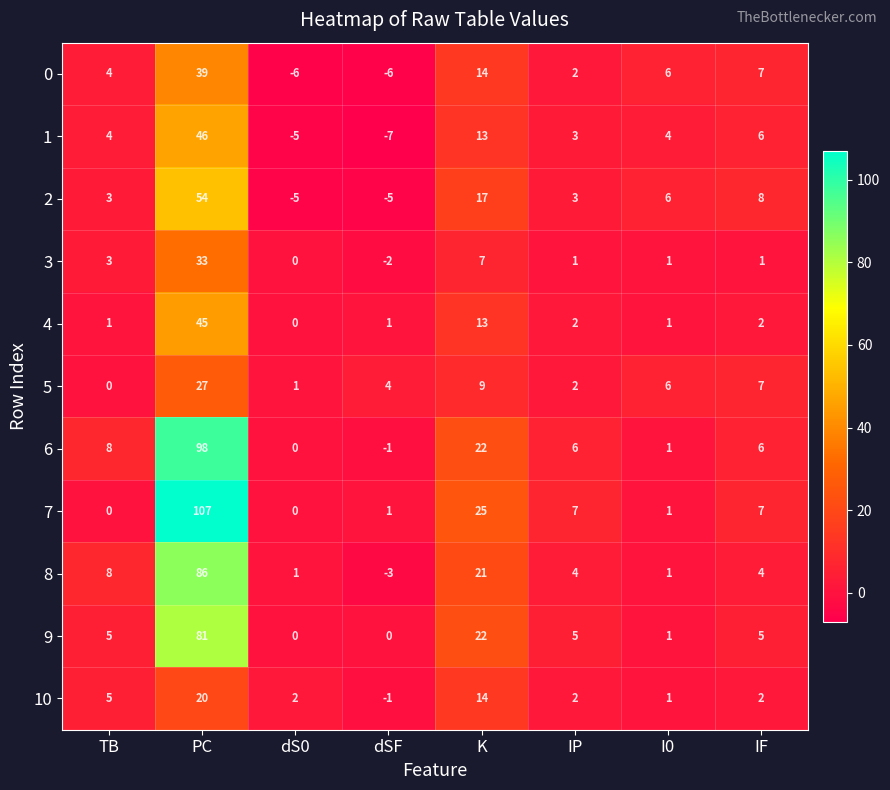

At how many categories does at least one series exceed 45?

1